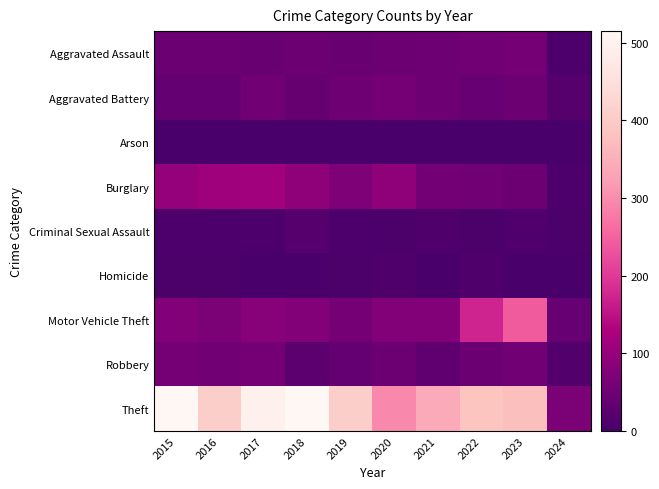

At how many categories does at least one series exceed 295?

9